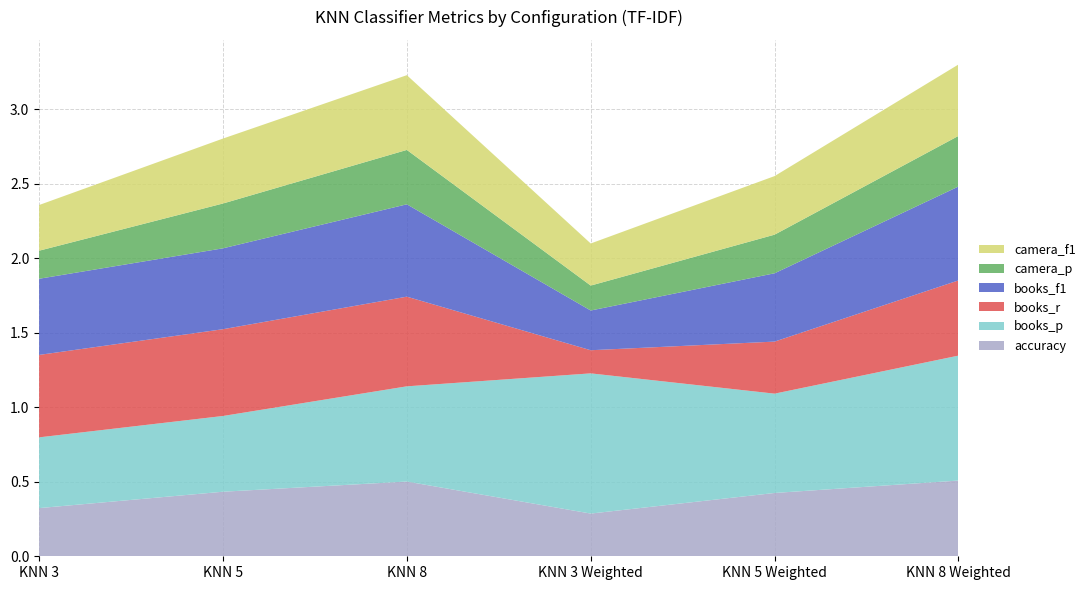

Reading right to left, extract all data points from this chart.

accuracy: KNN 8 Weighted=0.5	KNN 5 Weighted=0.4	KNN 3 Weighted=0.3	KNN 8=0.5	KNN 5=0.4	KNN 3=0.3
books_p: KNN 8 Weighted=0.8	KNN 5 Weighted=0.7	KNN 3 Weighted=0.9	KNN 8=0.6	KNN 5=0.5	KNN 3=0.5
books_r: KNN 8 Weighted=0.5	KNN 5 Weighted=0.3	KNN 3 Weighted=0.2	KNN 8=0.6	KNN 5=0.6	KNN 3=0.6
books_f1: KNN 8 Weighted=0.6	KNN 5 Weighted=0.5	KNN 3 Weighted=0.3	KNN 8=0.6	KNN 5=0.5	KNN 3=0.5
camera_p: KNN 8 Weighted=0.3	KNN 5 Weighted=0.3	KNN 3 Weighted=0.2	KNN 8=0.4	KNN 5=0.3	KNN 3=0.2
camera_f1: KNN 8 Weighted=0.5	KNN 5 Weighted=0.4	KNN 3 Weighted=0.3	KNN 8=0.5	KNN 5=0.4	KNN 3=0.3